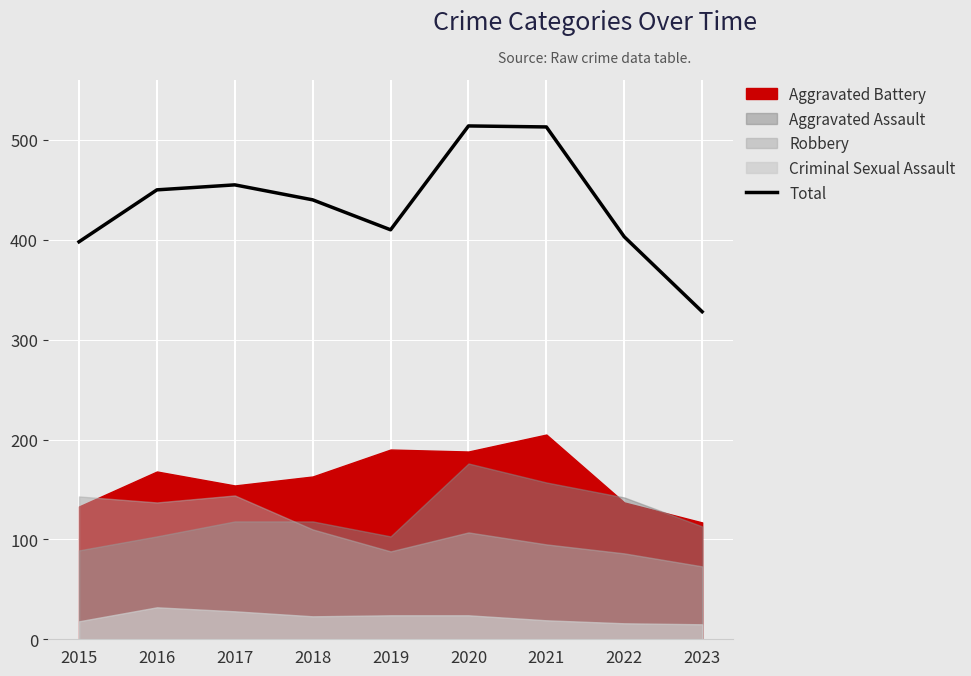

Which category has the lowest value across all series?

2023